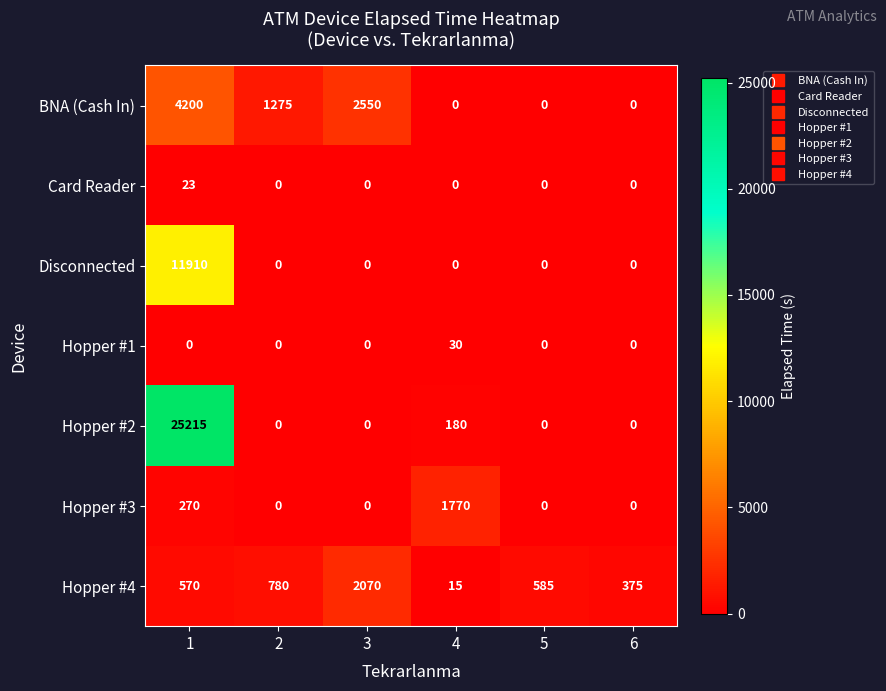

Which series changed the most between 1 and 3?

Hopper #2